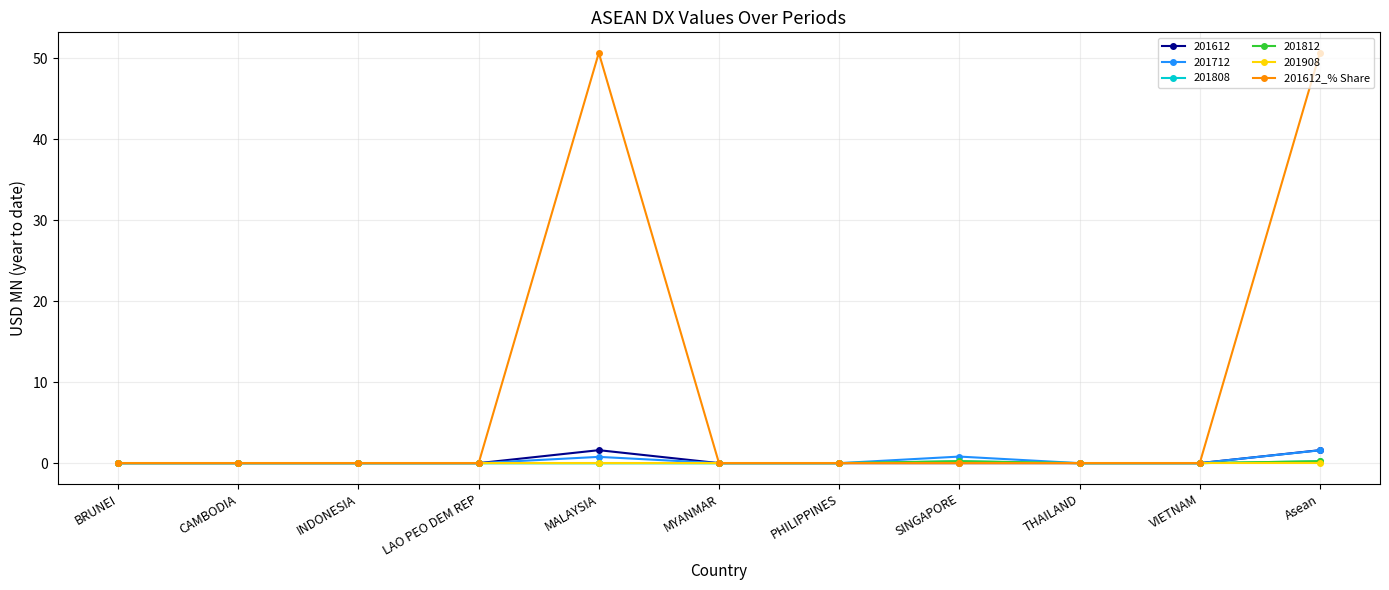

Which category has the lowest value across all series?

BRUNEI